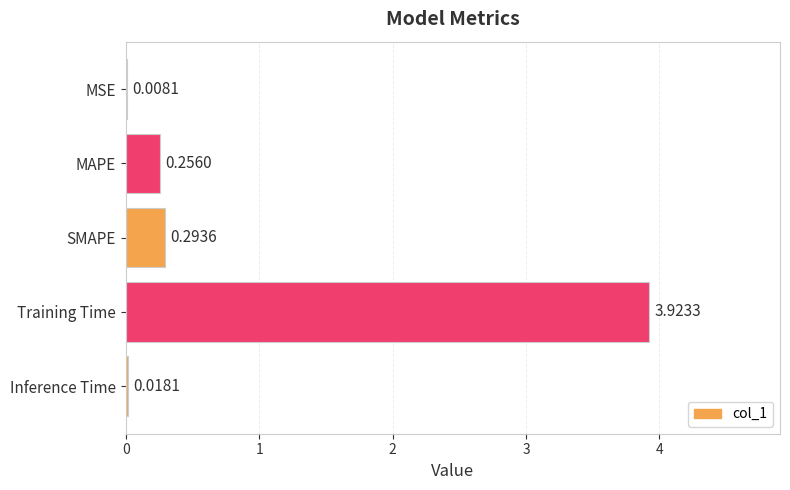

Which label corresponds to the largest value in the chart?

Training Time